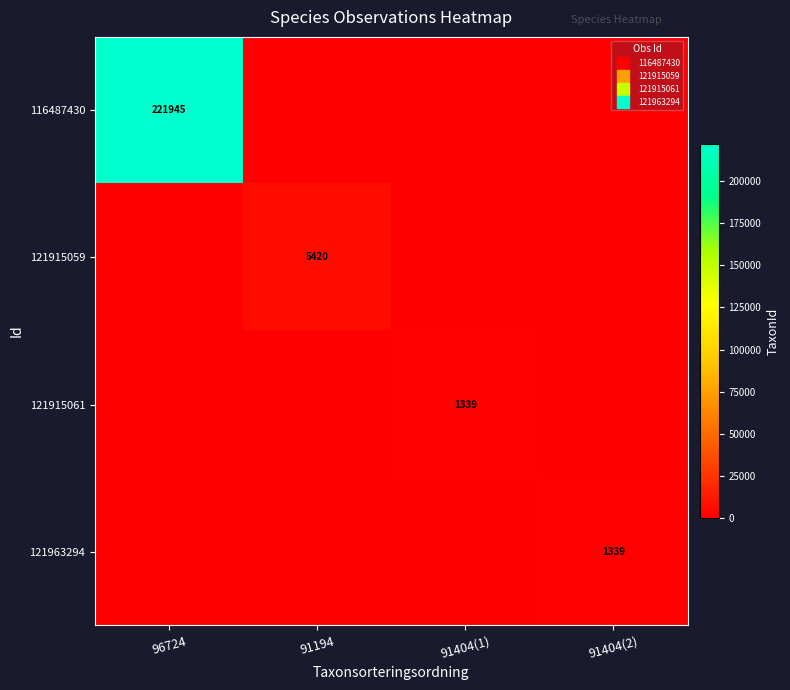

What is the spread (max minus min) of values at 91194?

5420